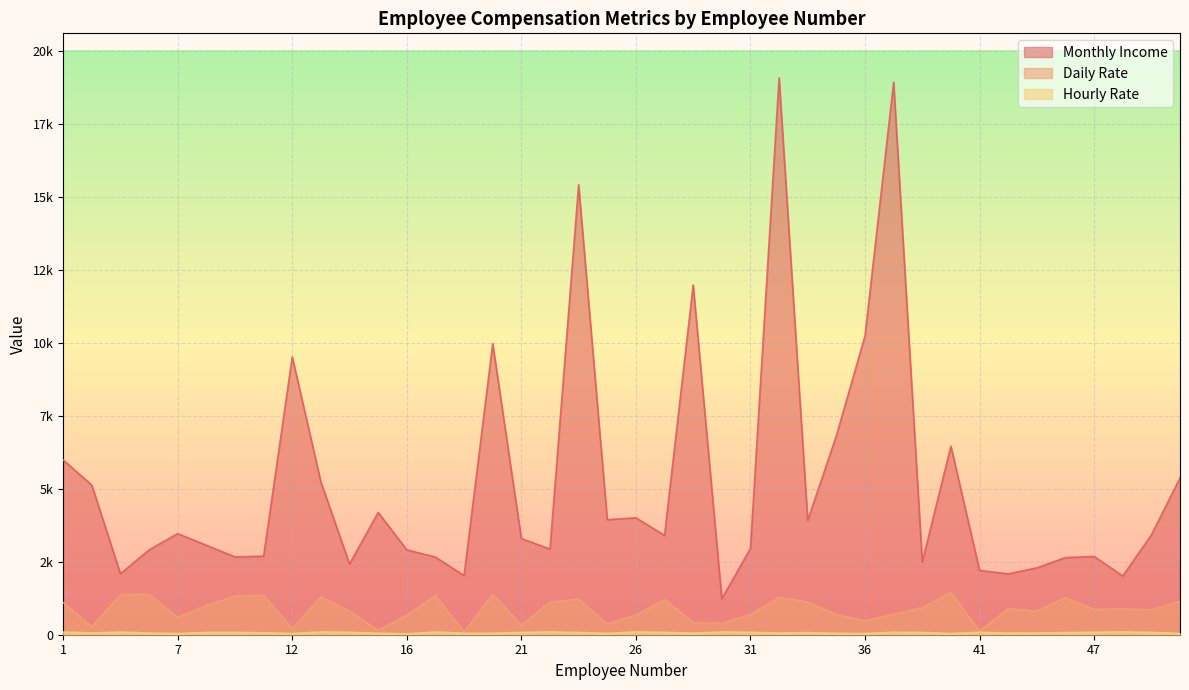

What is the average value of the Monthly Income series?

5173